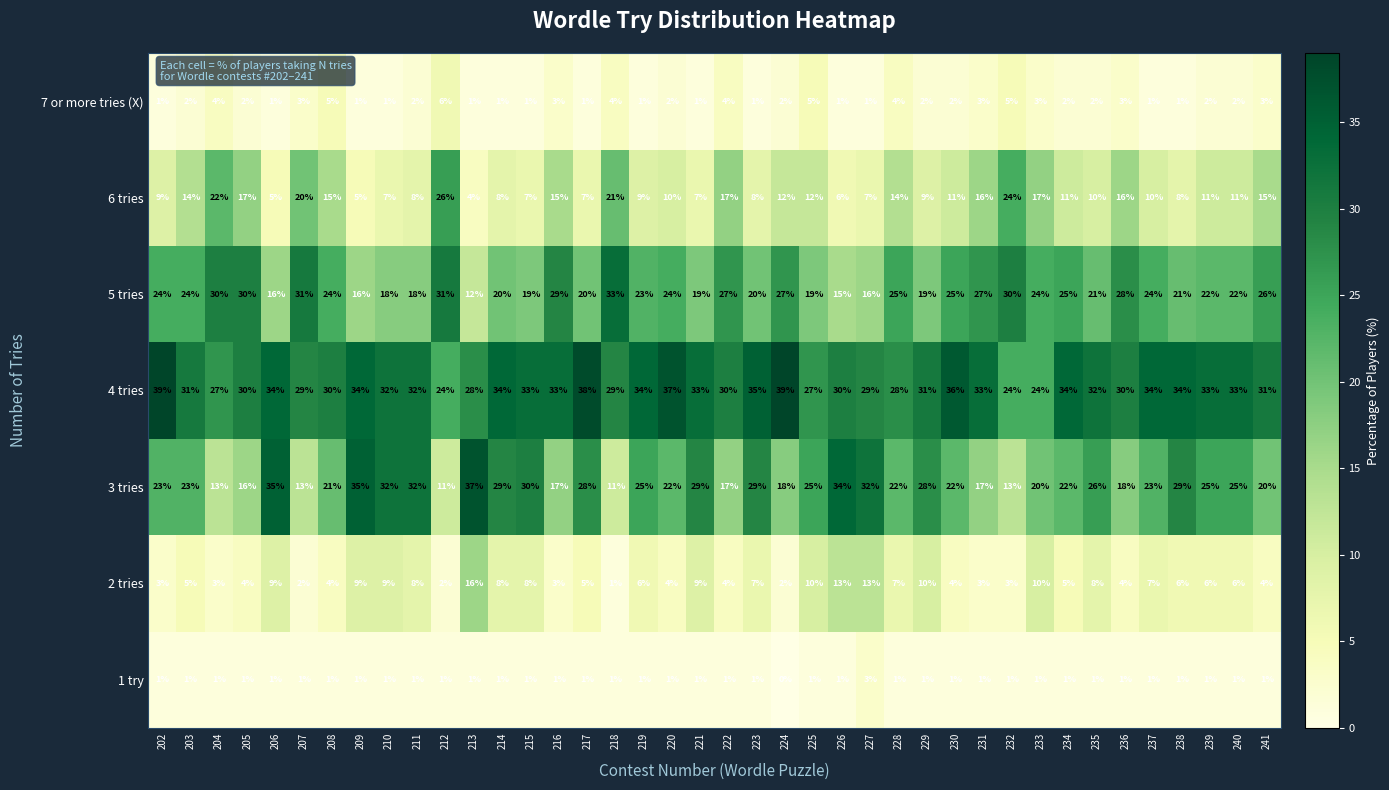

Which category has the lowest value across all series?

224